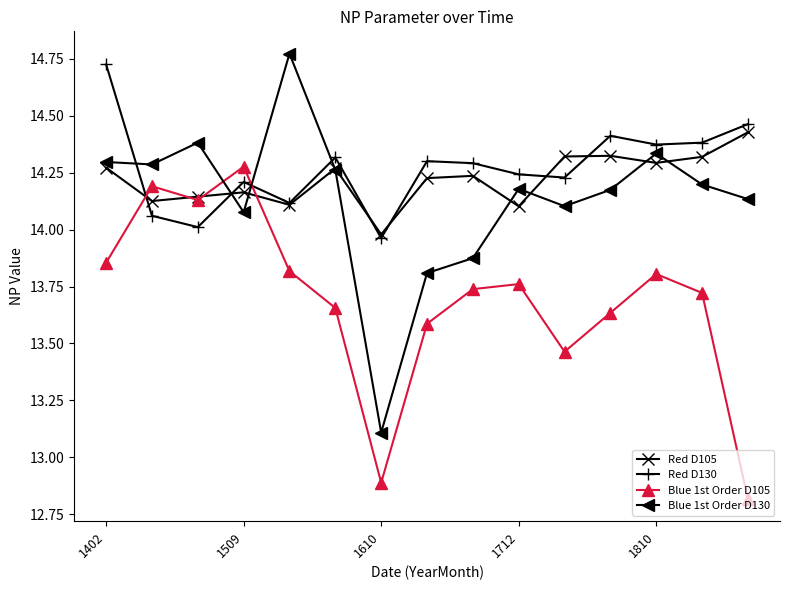

In Blue 1st Order D130, how many points are higher than both neighbors (excluding endpoints)?

4